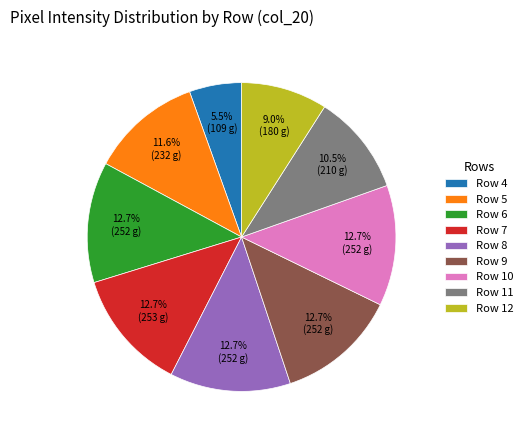

Does Row 9 represent more than half of the total?

No